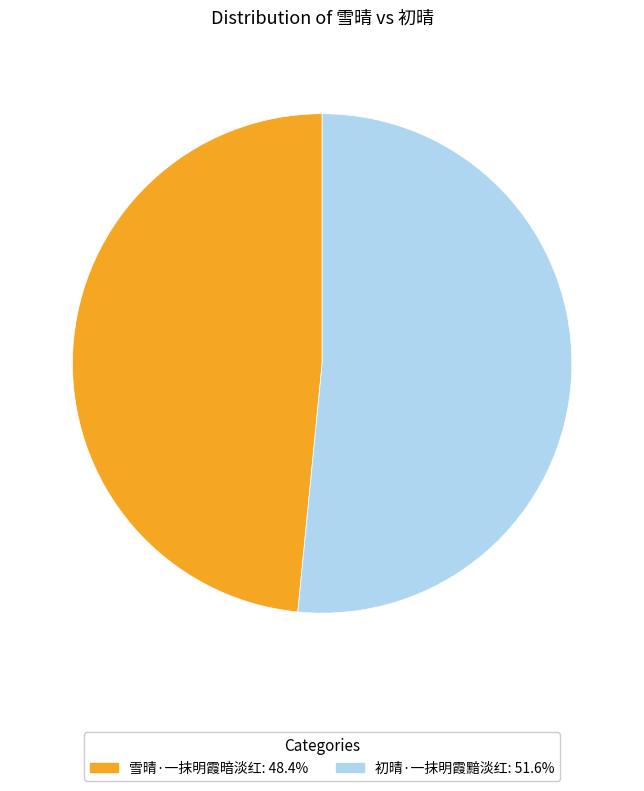

How many segments does this pie chart have?

2